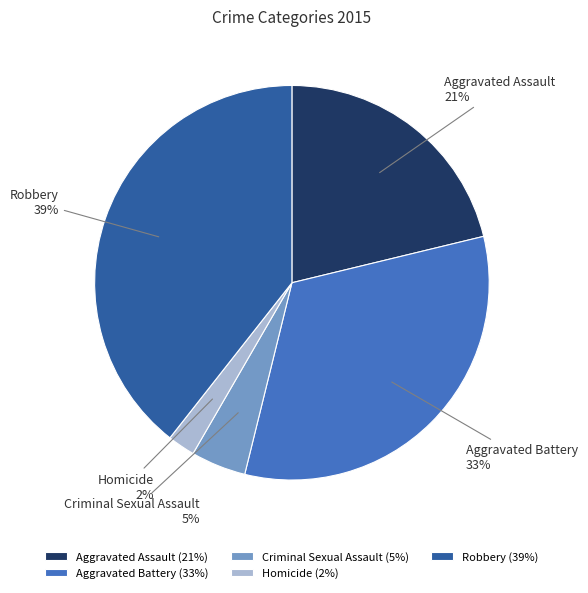

To the nearest percent, what is the difference between the Robbery and Homicide slice percentages?

37%